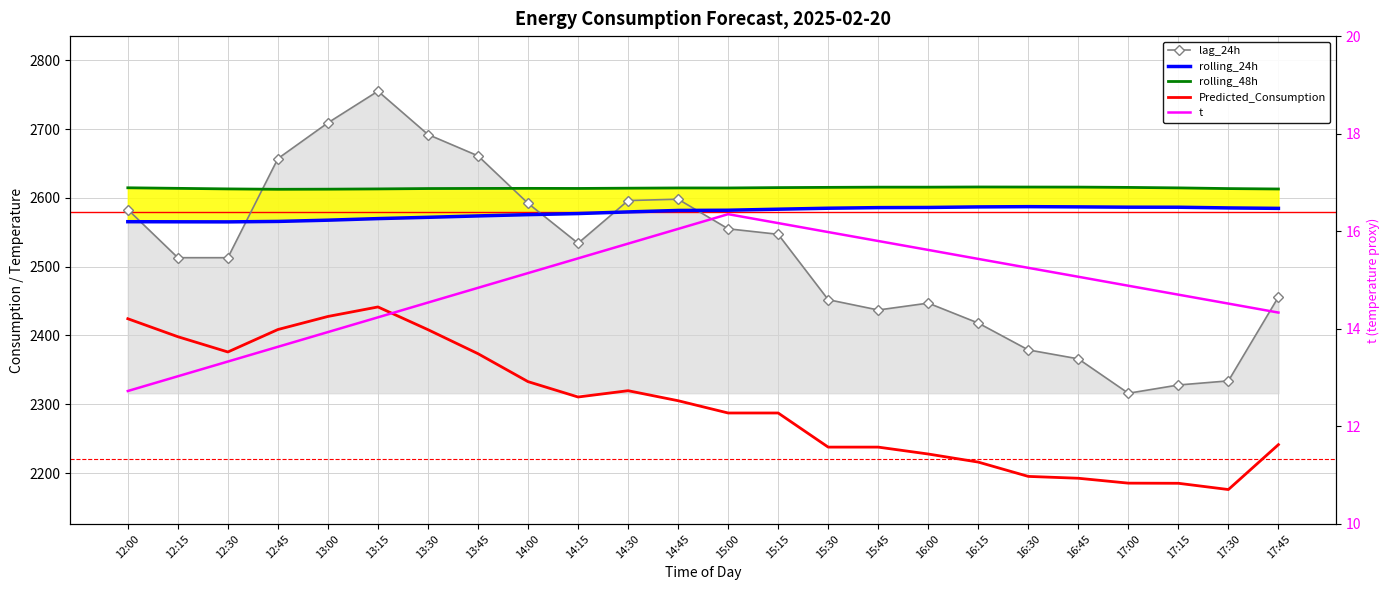

True or false: lag_24h and t intersect in this chart.

False